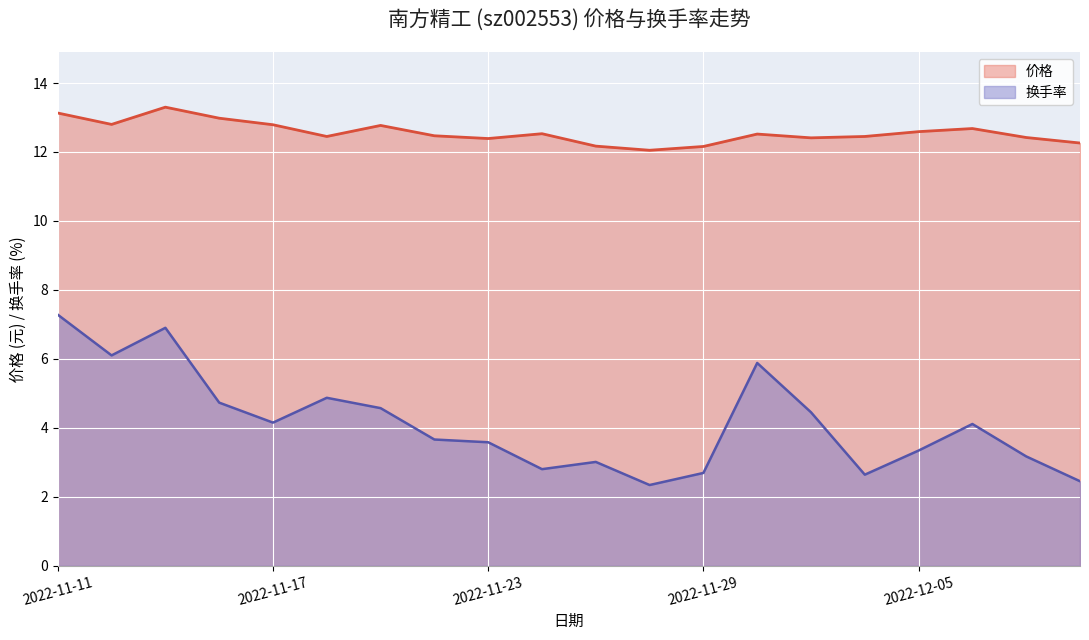

What is the total value across all series at 2022-11-18?

17.3